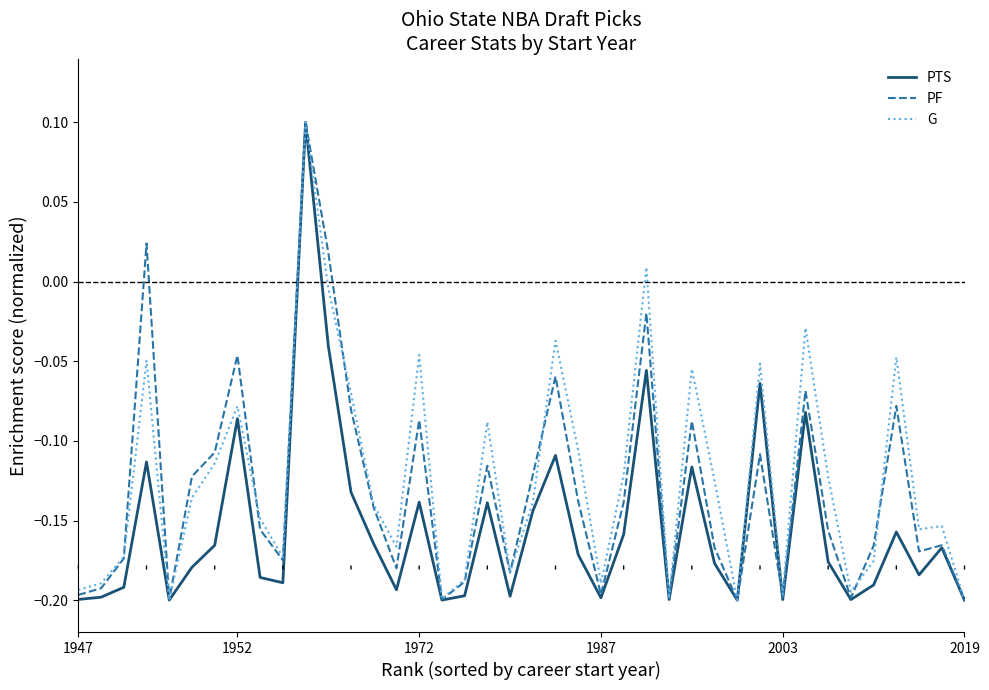

How many lines are shown in the chart?

3